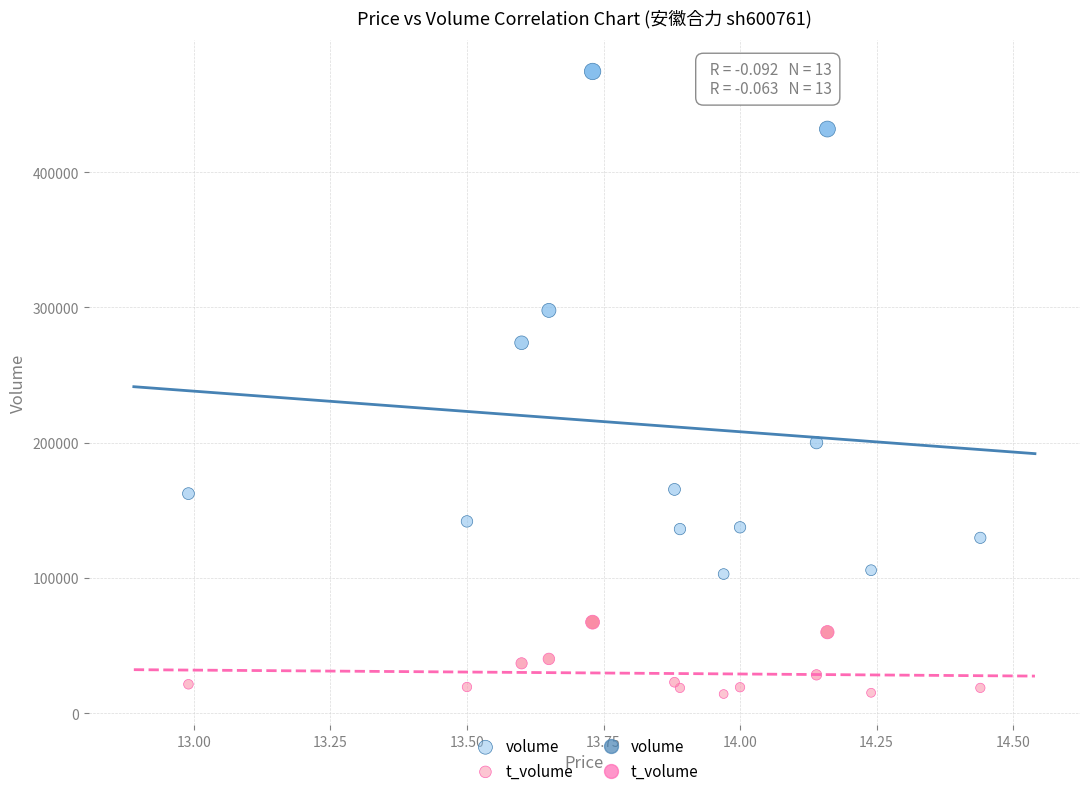

Which series contains the lowest Y value?

t_volume